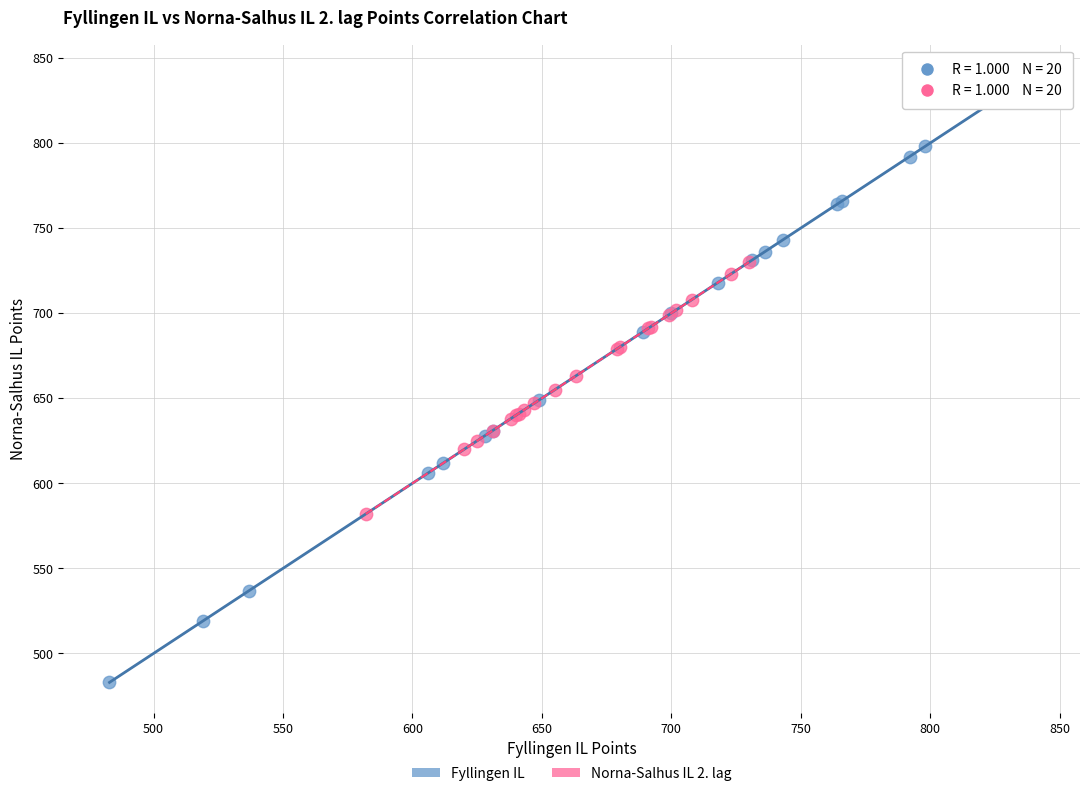

Which series contains the highest Y value?

Fyllingen IL